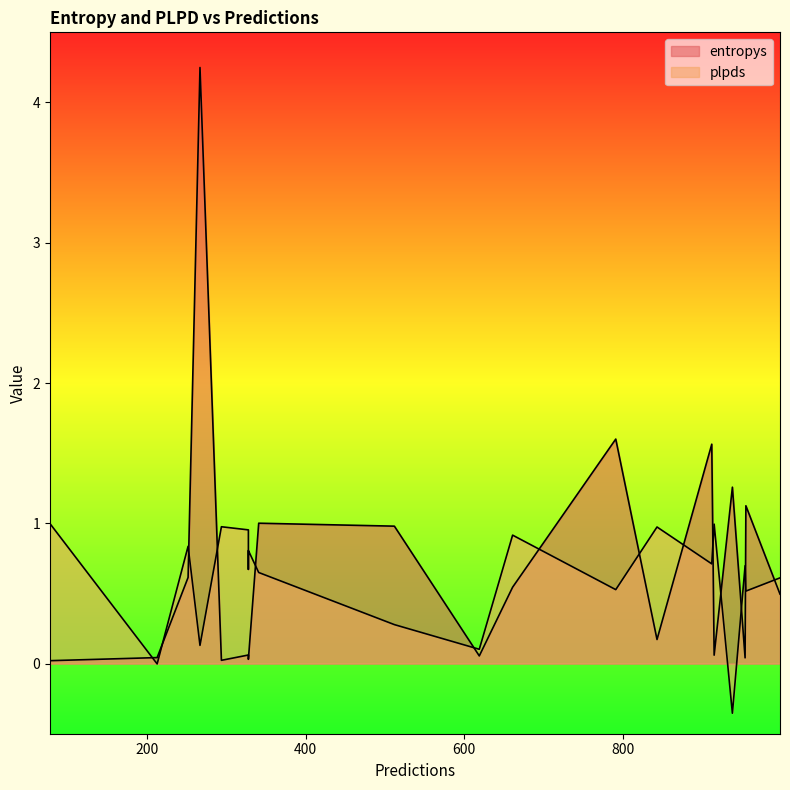

At which category is the sum across all series the highest?

17